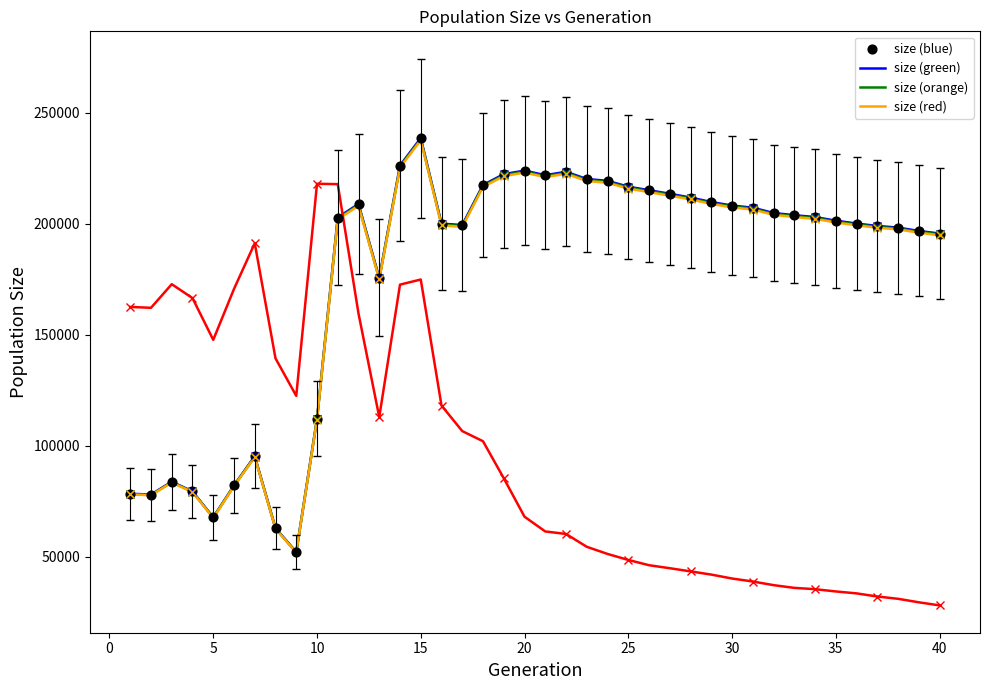

What is the maximum value shown in the chart?

238498.0